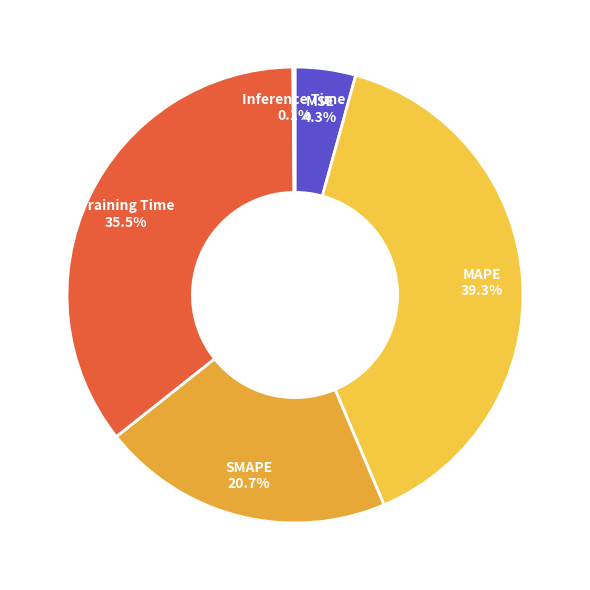

To the nearest percent, what portion does MSE represent?

4%